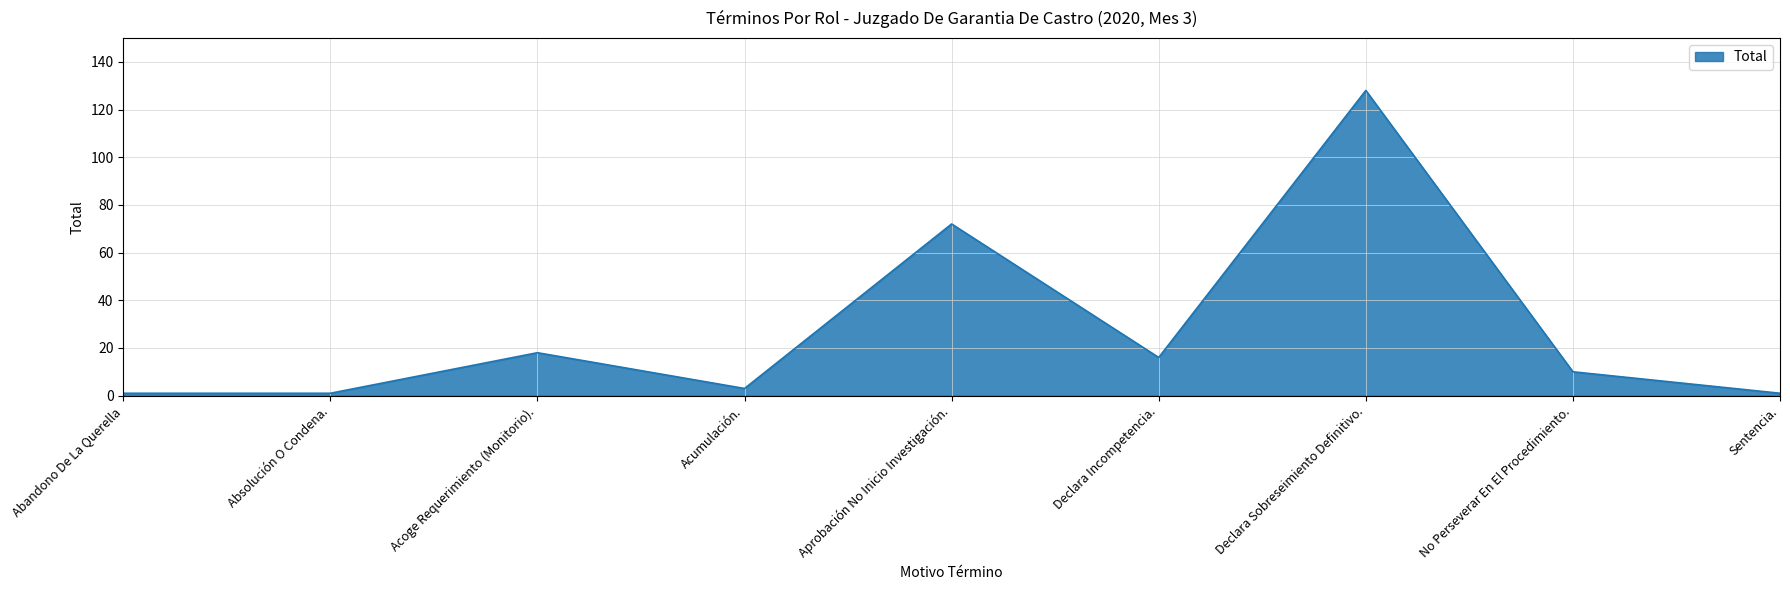

Reading left to right, list all the values displayed in this chart.

Abandono De La Querella=1	Absolución O Condena.=1	Acoge Requerimiento (Monitorio).=18	Acumulación.=3	Aprobación No Inicio Investigación.=72	Declara Incompetencia.=16	Declara Sobreseimiento Definitivo.=128	No Perseverar En El Procedimiento.=10	Sentencia.=1